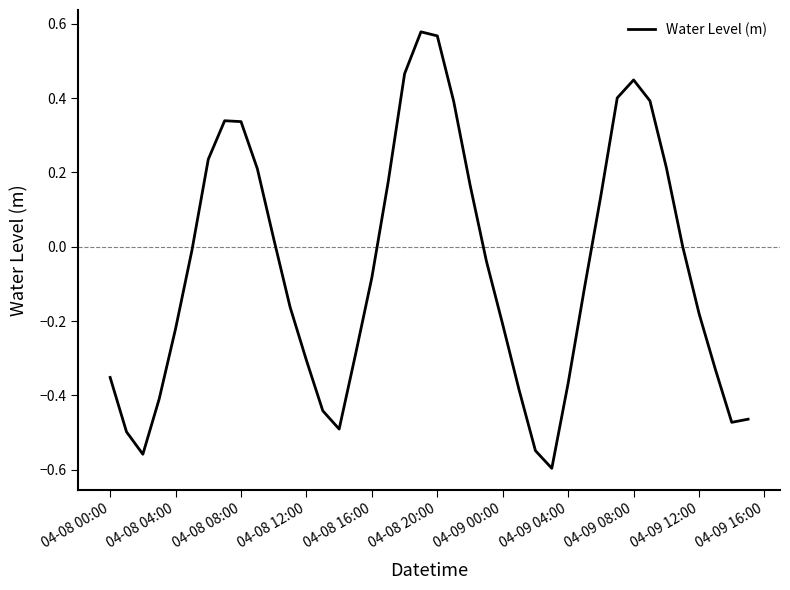

What is the difference between the maximum and minimum values?

1.2